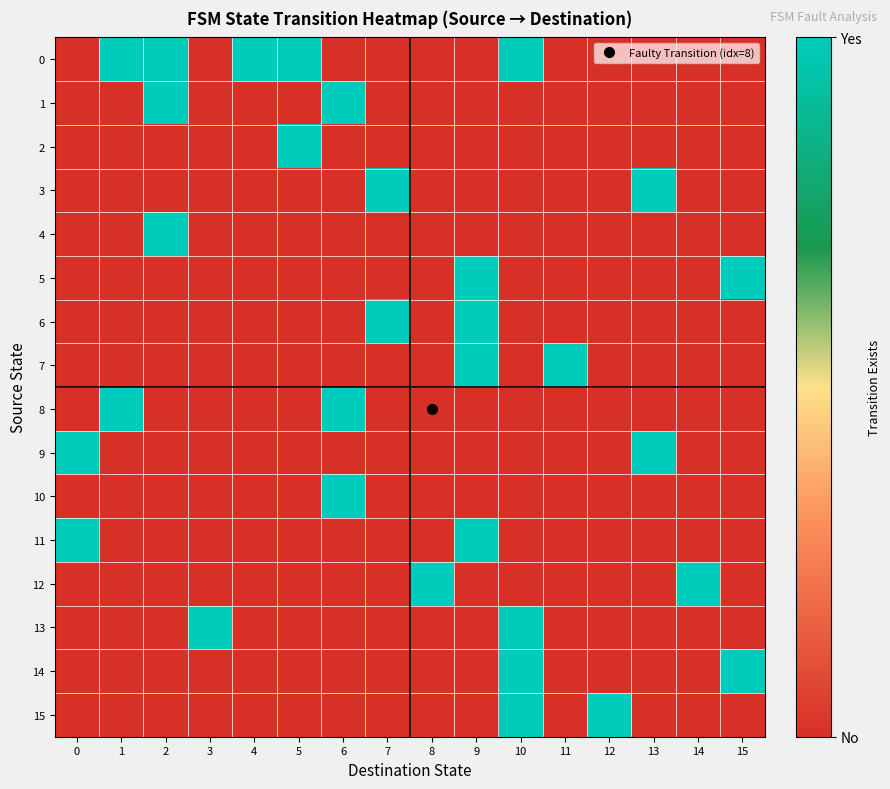

What is the spread (max minus min) of values at 15?

1